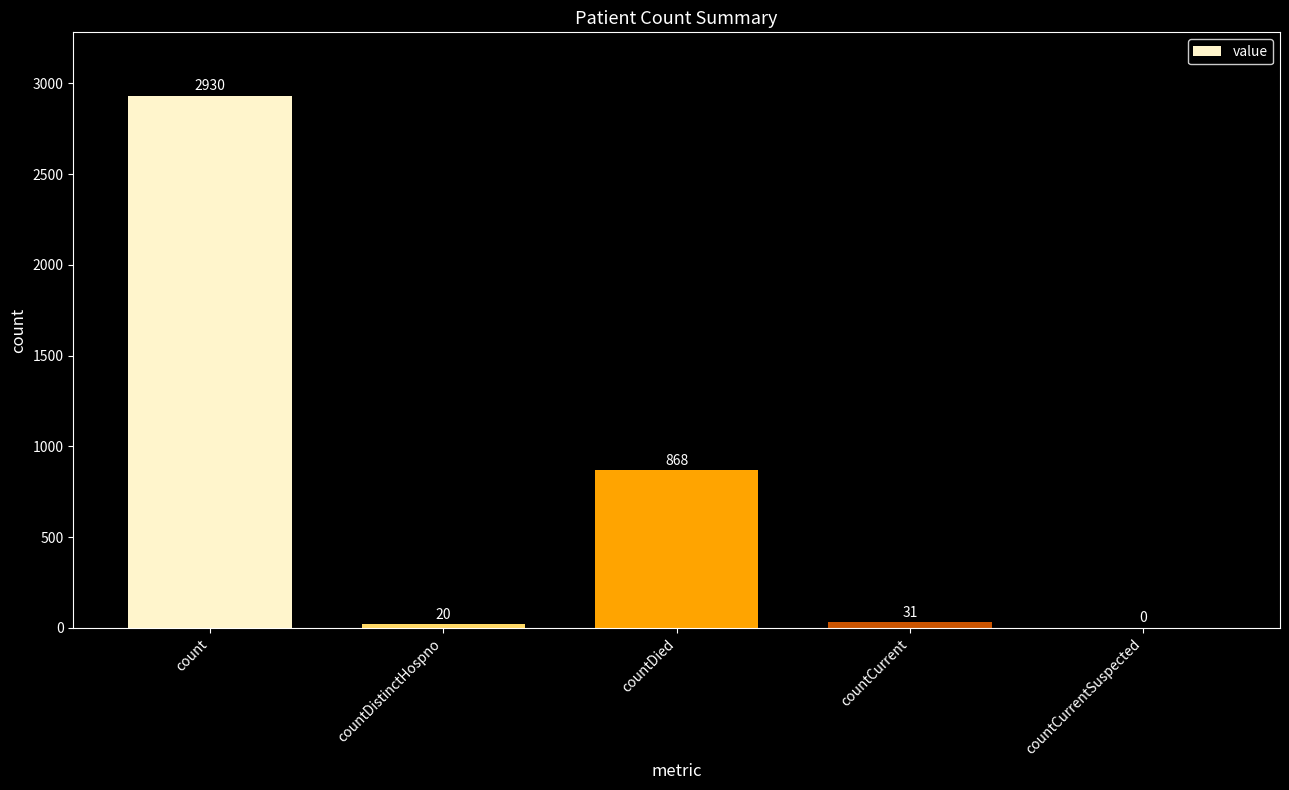

Which category has the highest value across all series?

count